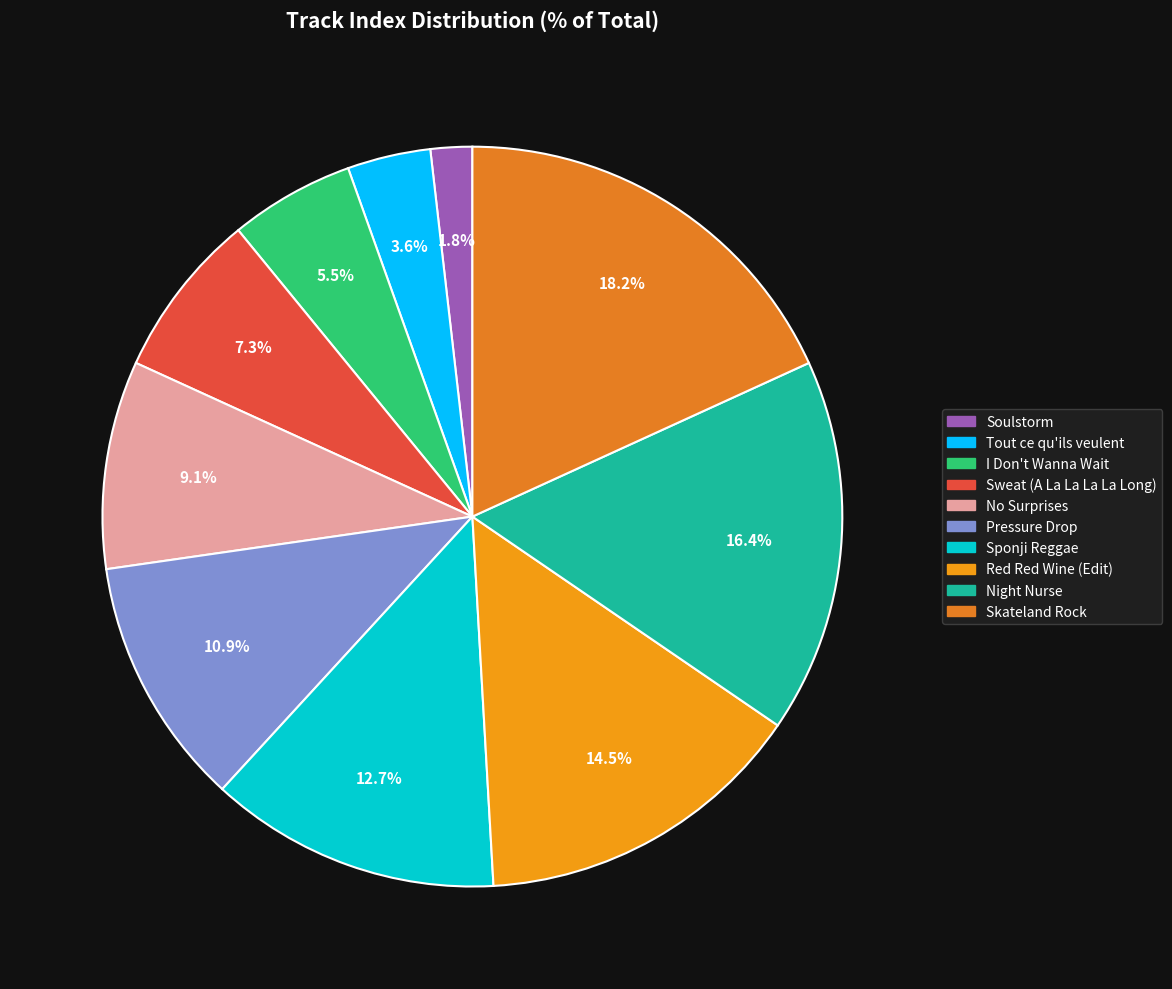

To the nearest percent, what is the difference between the largest and smallest slice percentages?

16%